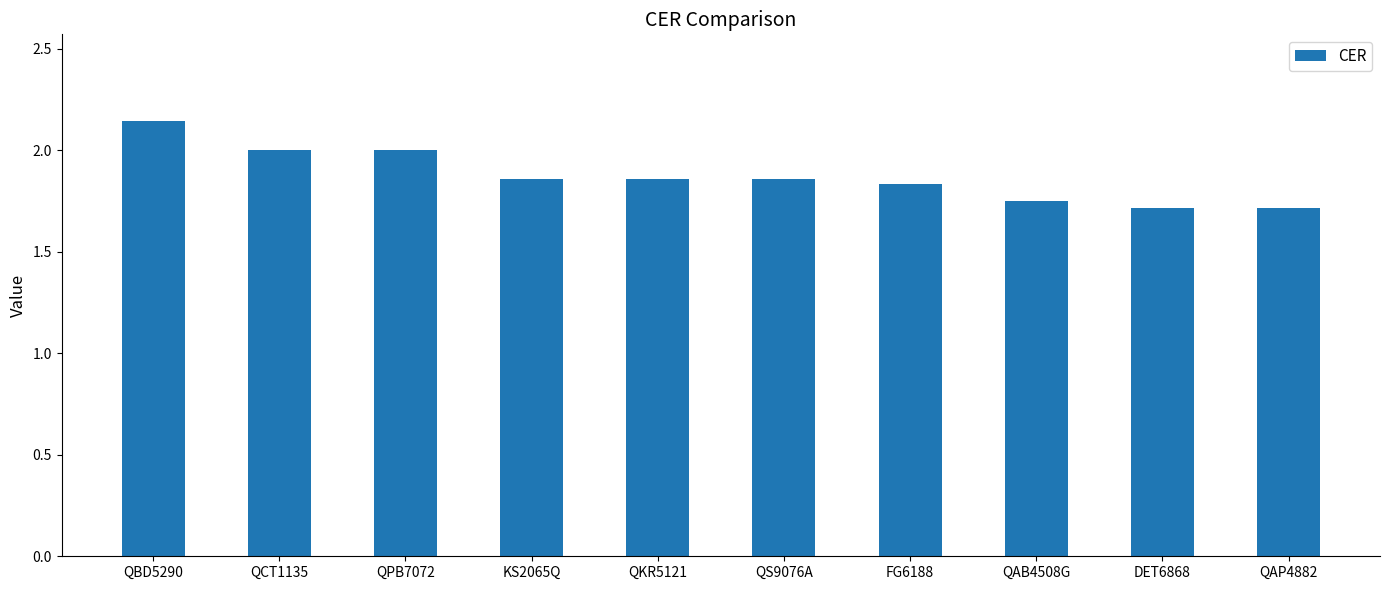

Approximately how many times larger is the value at QCT1135 compared to QBD5290?

0.9